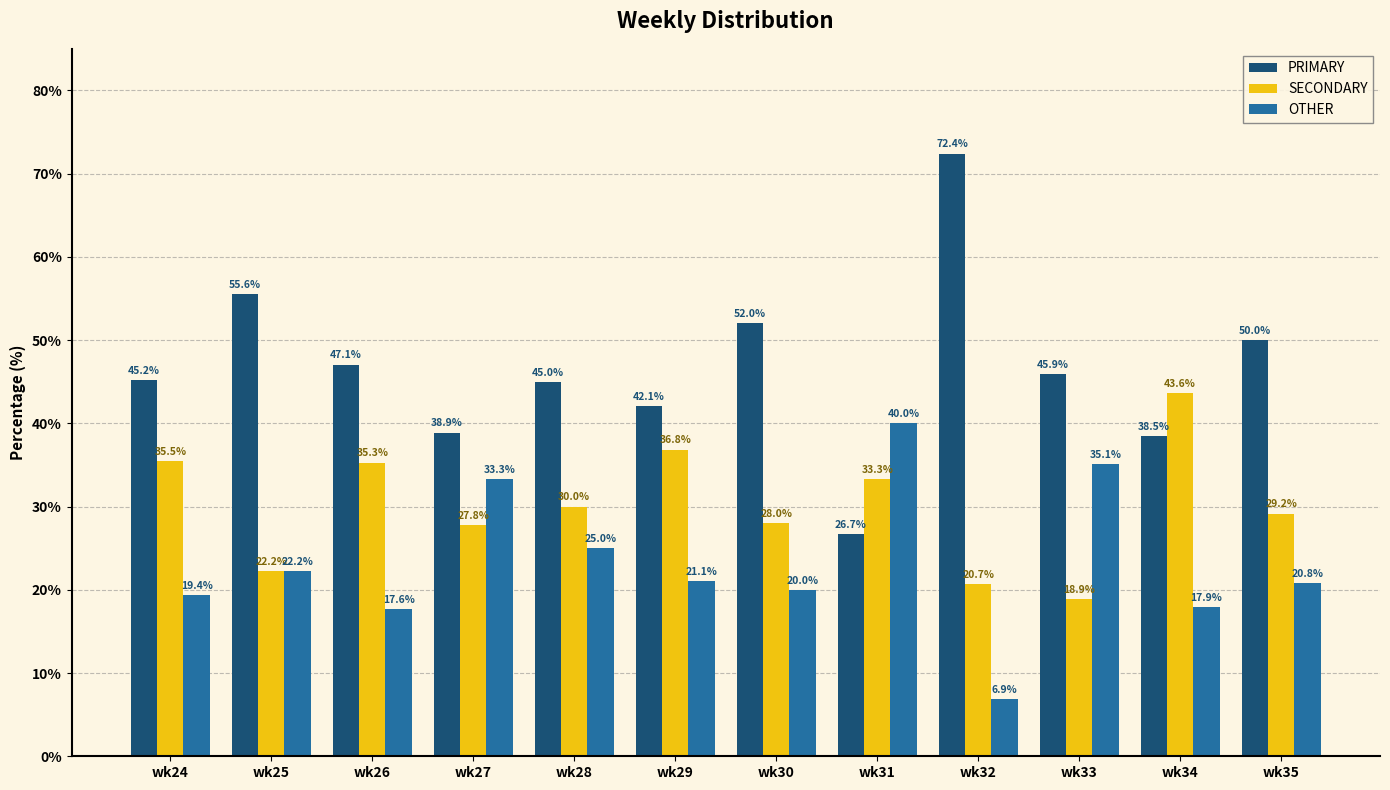

What is the total value across all series at wk32?

100.0